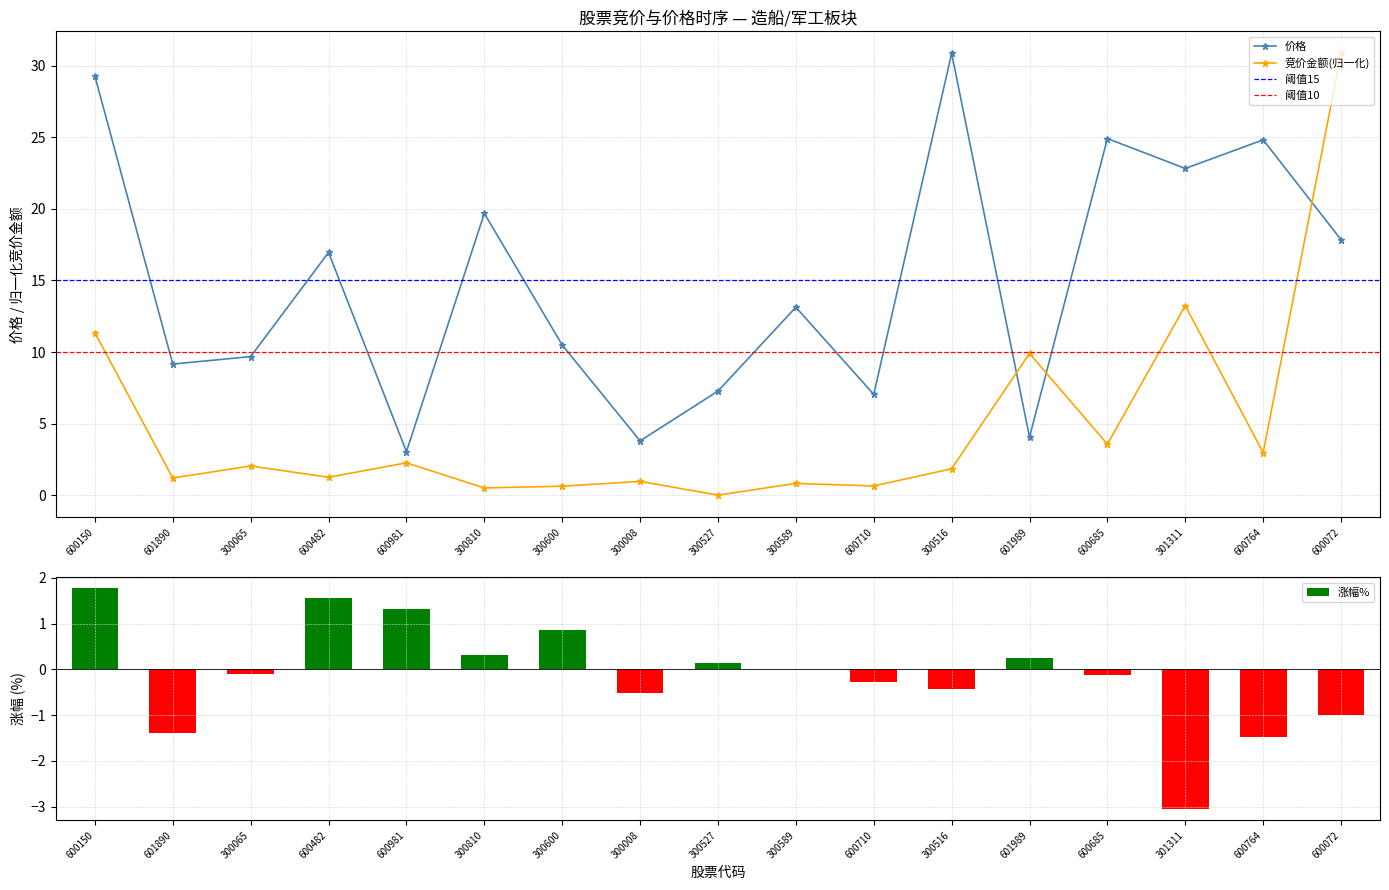

What is the approximate value of 竞价金额 at 600150?

11.3